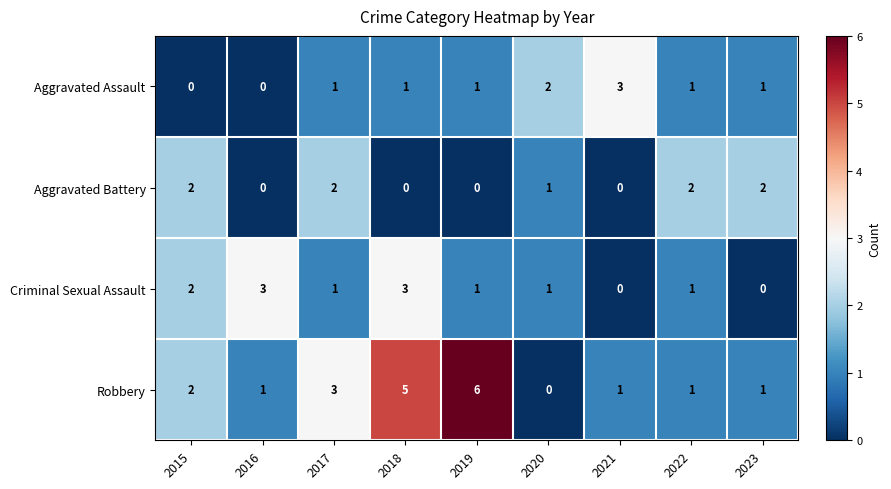

At which category is the sum across all series the highest?

2018